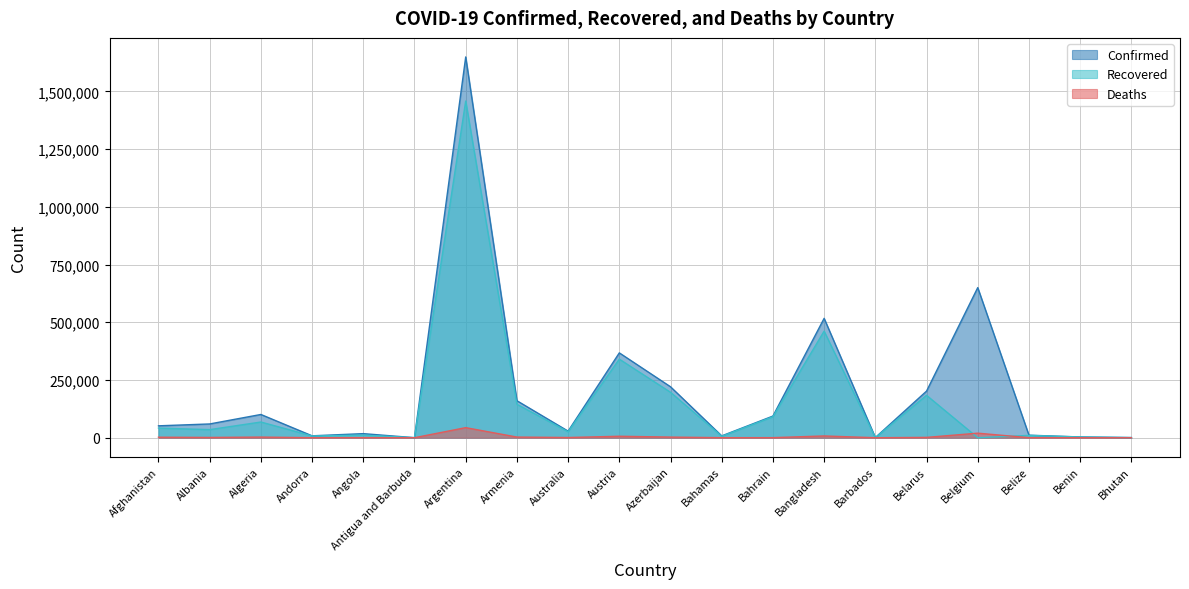

What is the minimum value for Confirmed?

160